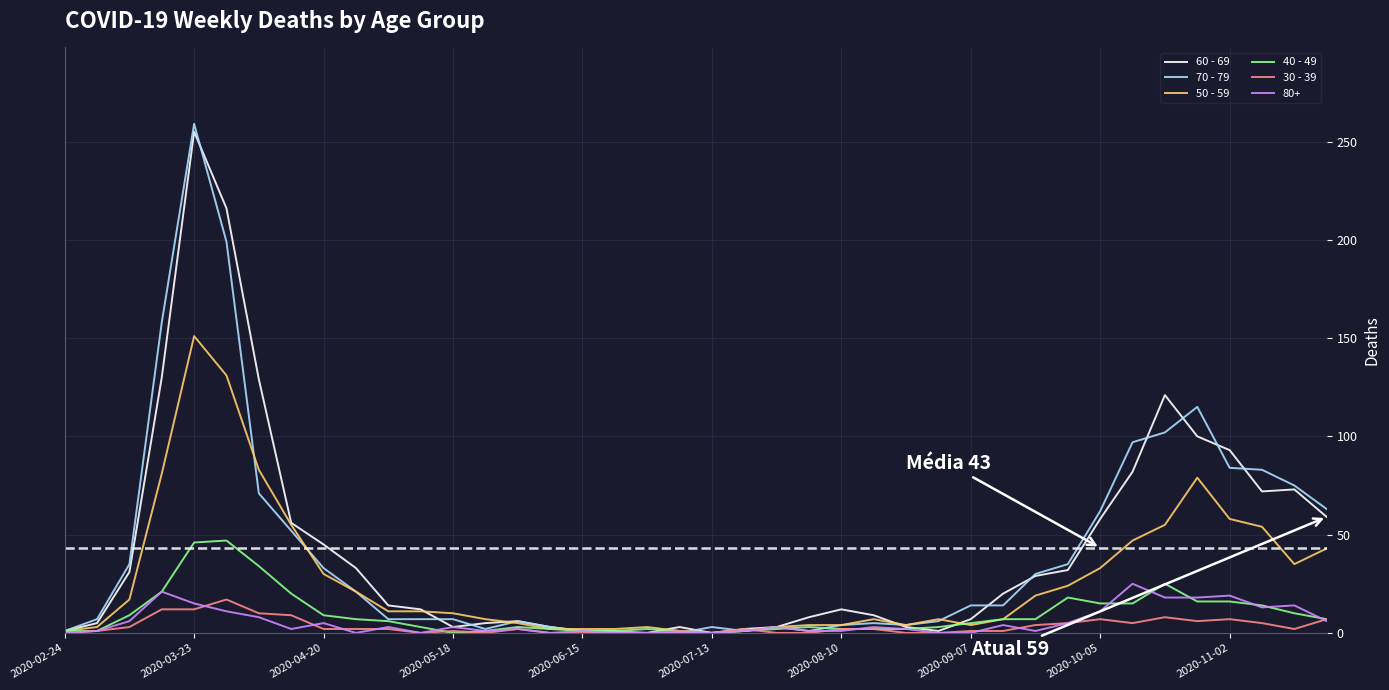

Which series has the widest spread of values?

70 - 79